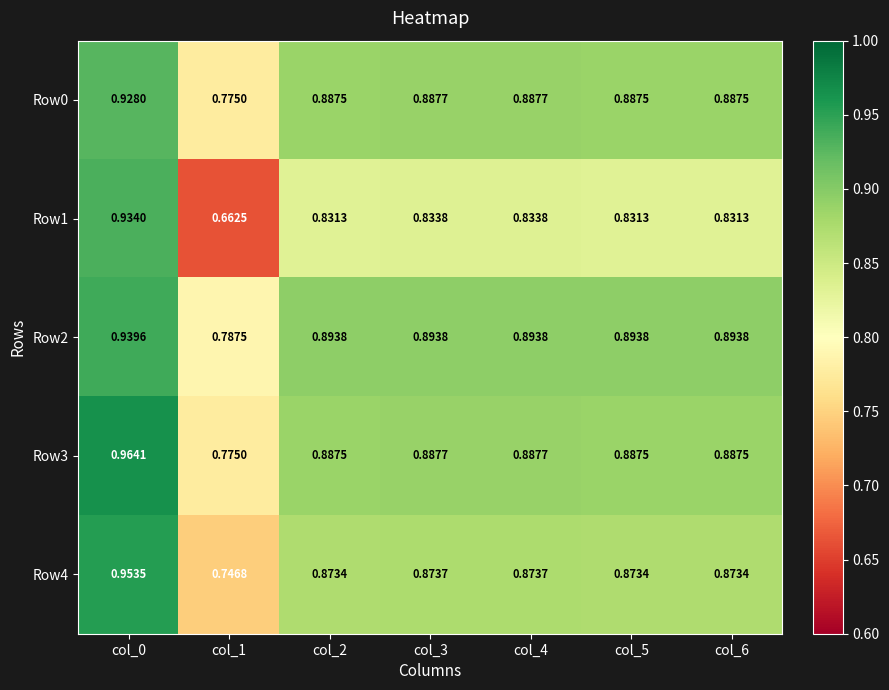

Is the value of Row4 at col_2 greater than the value of Row0 at col_5?

No